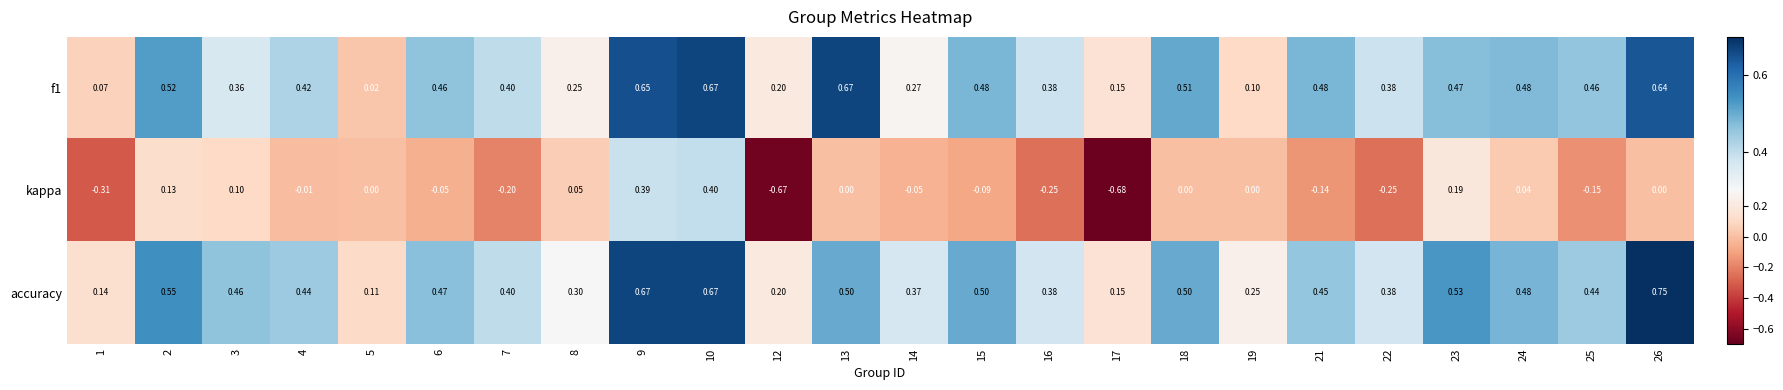

Count the number of data series in this chart.

3